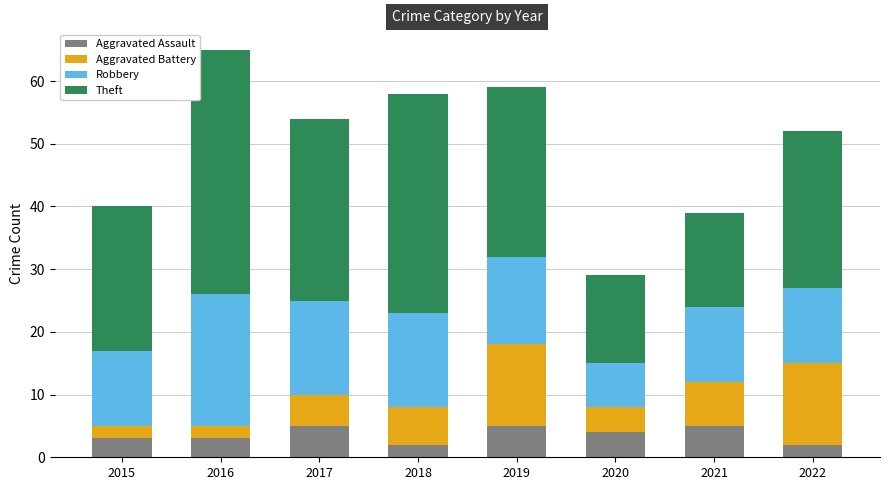

At which category is the sum across all series the highest?

2016